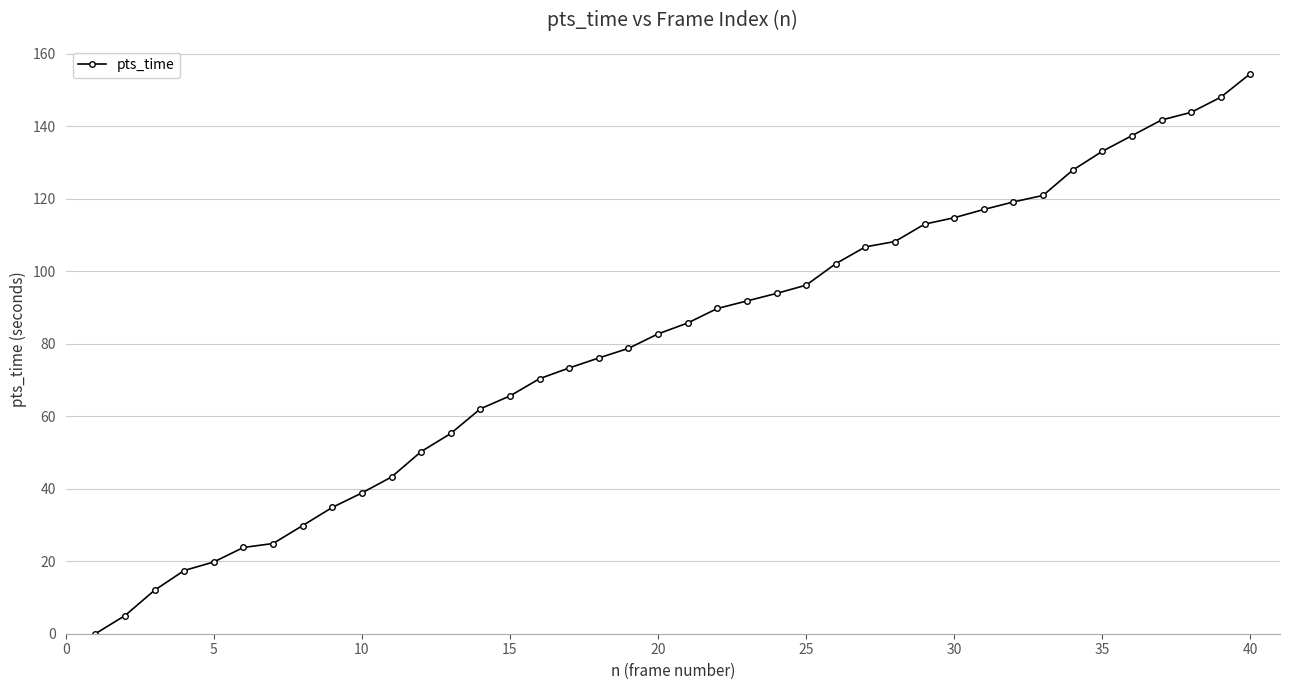

What is the difference between the maximum and minimum values?

154.5